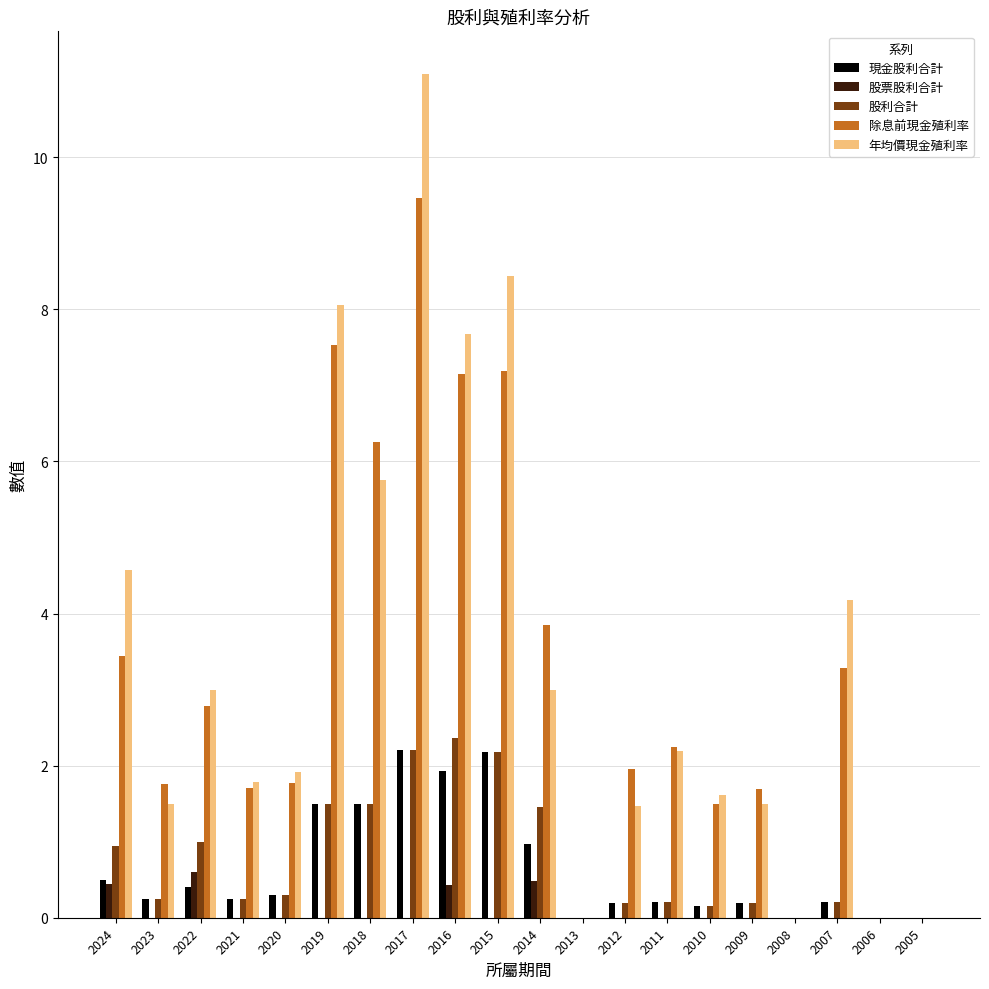

What is the approximate value of 現金股利合計 at 2020?

0.3